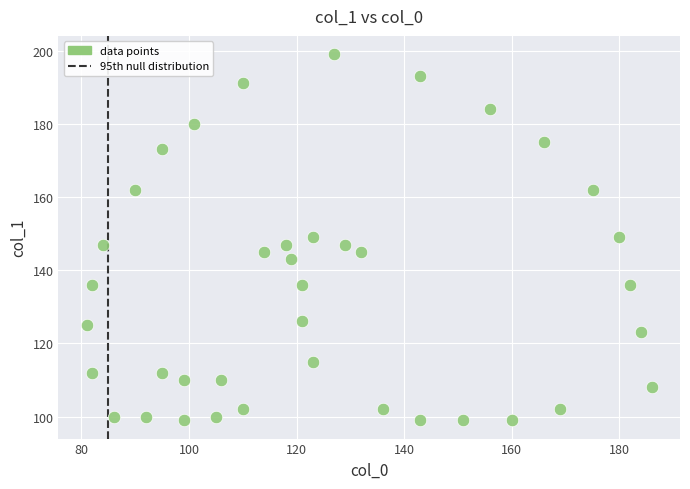

What is the range of Y values (max minus min)?

100